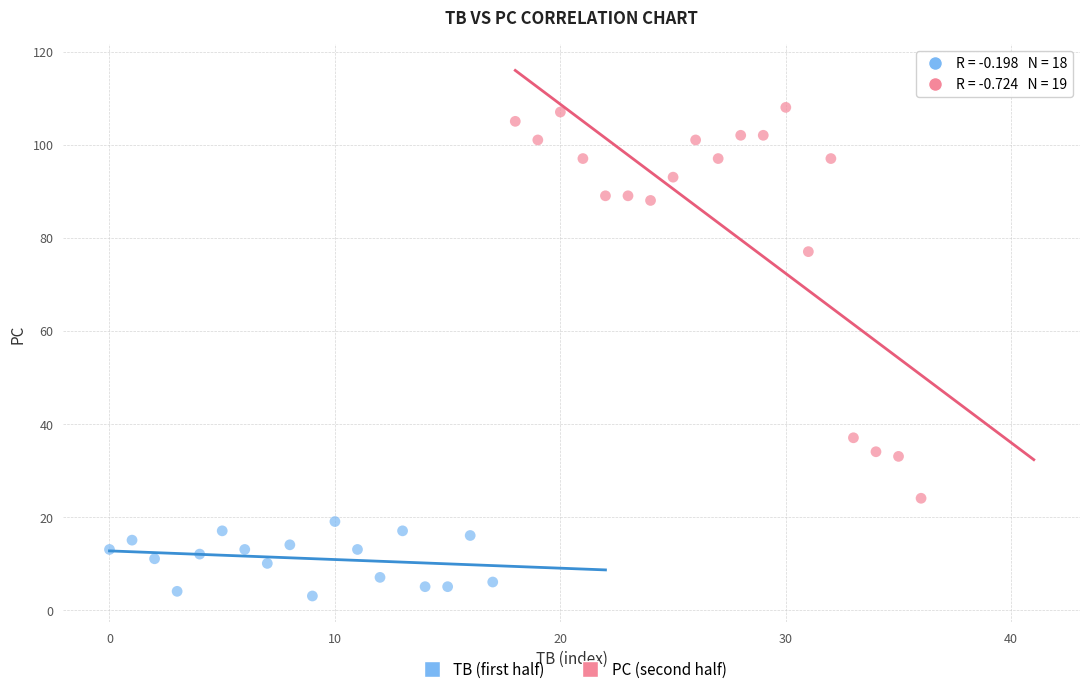

Which series contains the lowest Y value?

TB (first half)